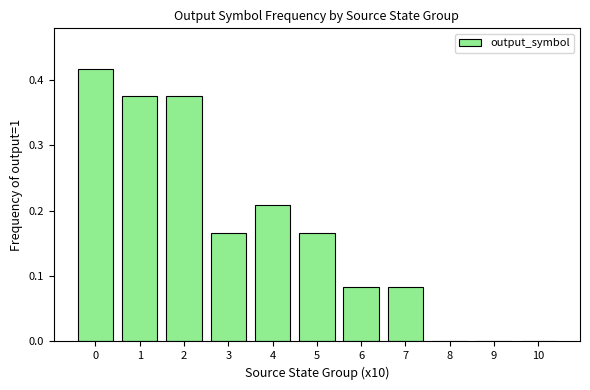

What is the sum of all values?

1.9